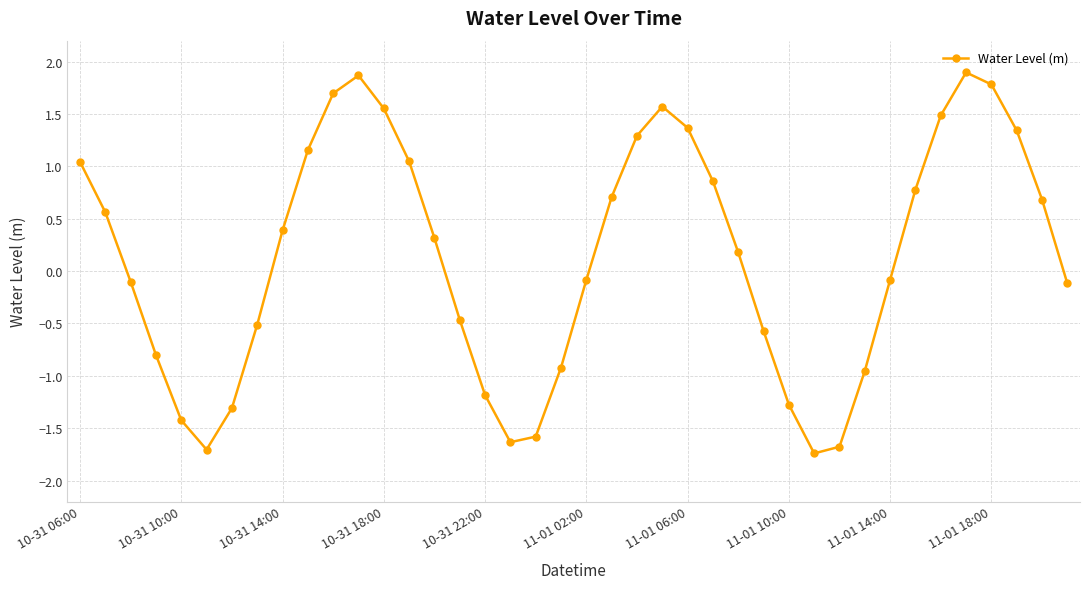

What is the value of the 2nd point from the left?

0.6